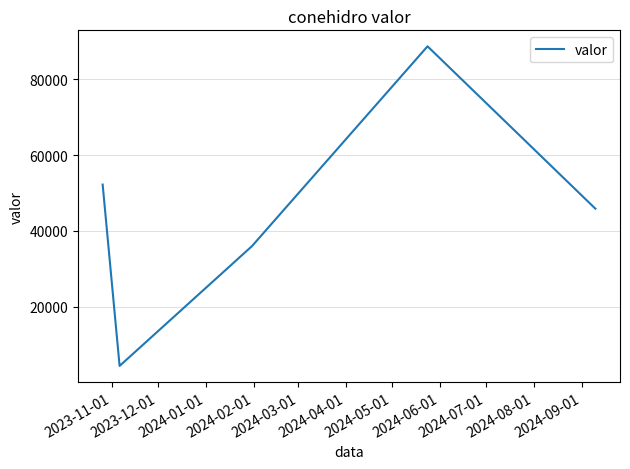

How many interior local valleys (lower than both neighbors) does the data have?

1